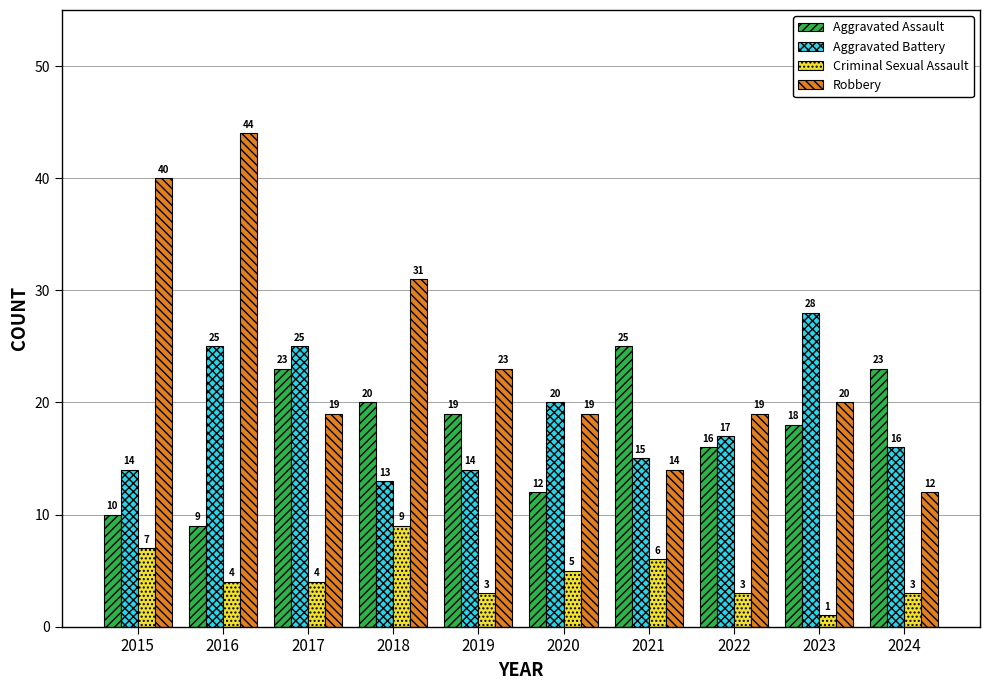

At 2024, list the series in order from smallest to largest.

Criminal Sexual Assault, Robbery, Aggravated Battery, Aggravated Assault